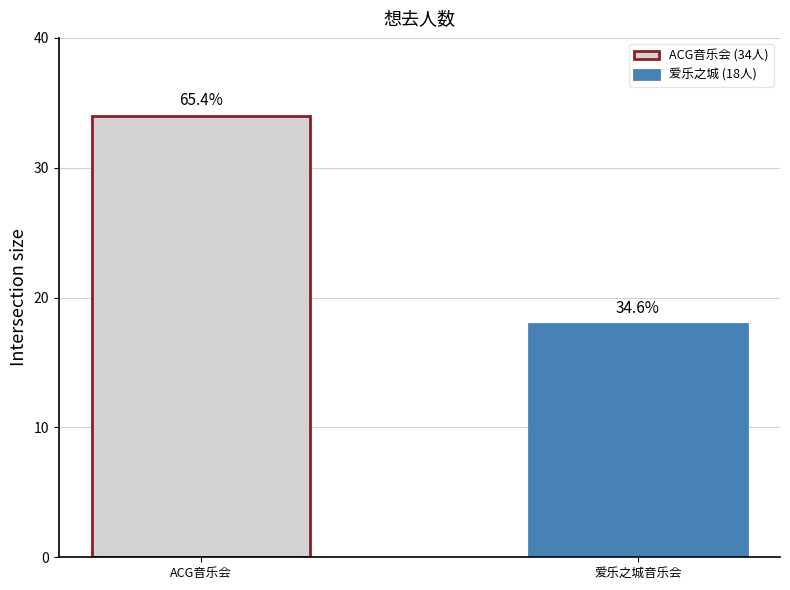

Does the chart contain stacked bars?

No